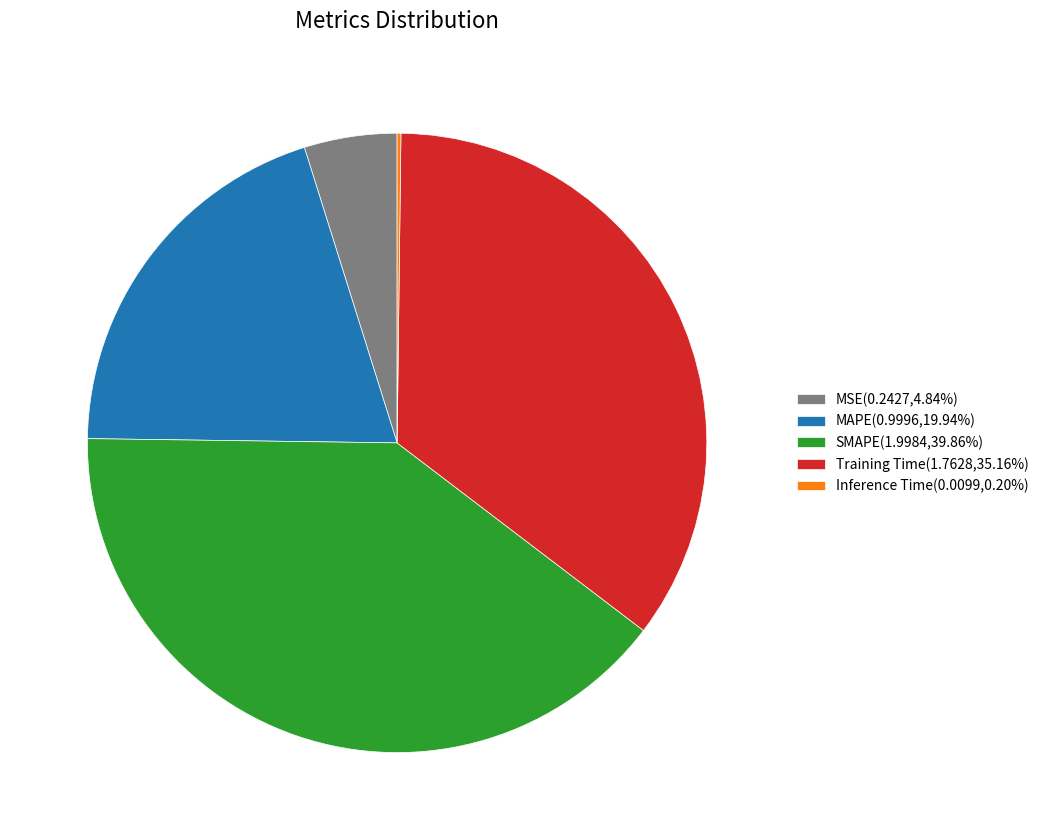

Combined, do Training Time and MAPE account for over 50%?

Yes